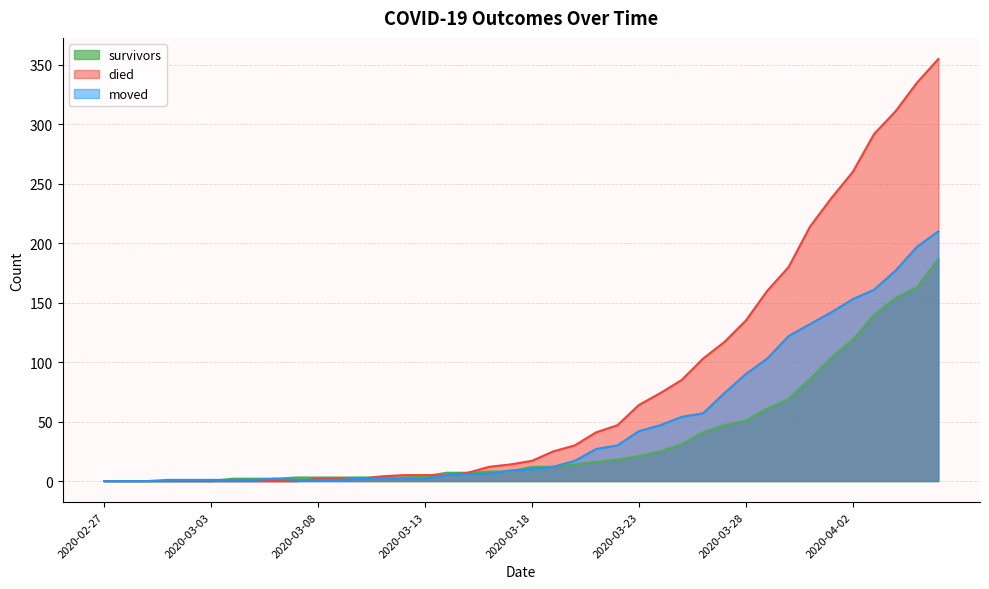

What are all the series names shown in the legend?

survivors, died, moved